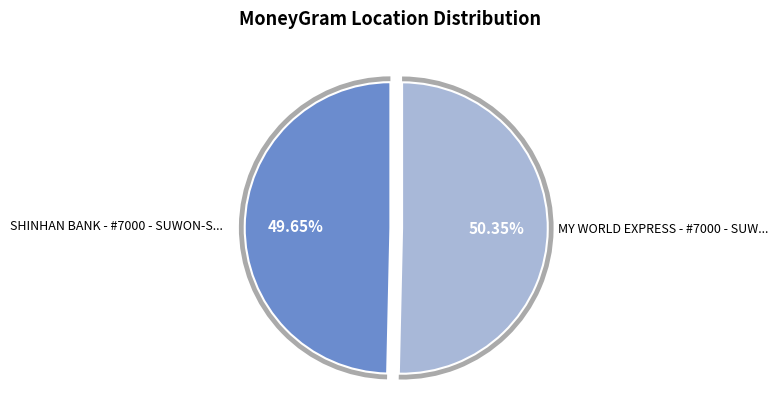

Approximately how many times larger is the value at SHINHAN BANK - #7000 - SUWON-SI - SUWON compared to MY WORLD EXPRESS - #7000 - SUWON-SI - SU?

1.0